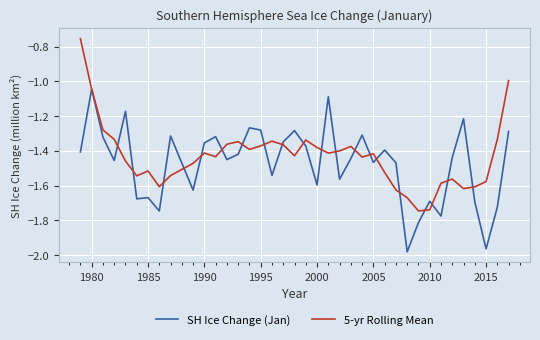

Which series has the largest total across all categories?

5-yr Rolling Mean